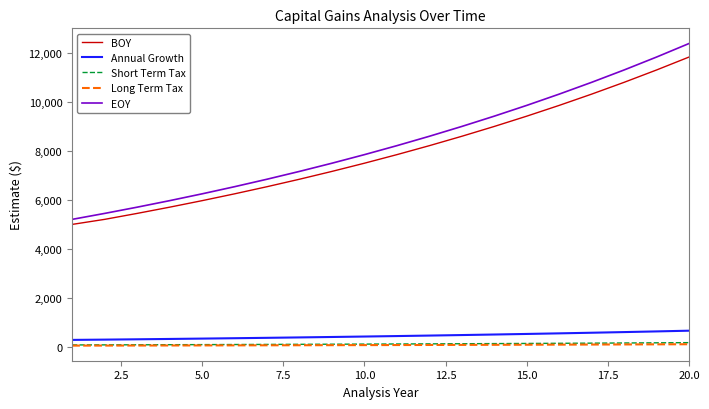

What are all the series names shown in the legend?

BOY, Annual Growth, Short Term Tax, Long Term Tax, EOY